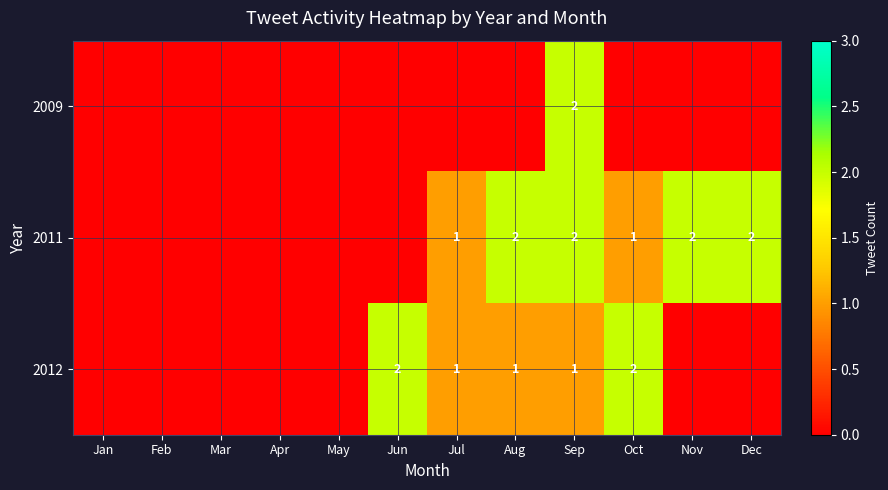

True or false: 2009 has a value of 2 at Sep.

True